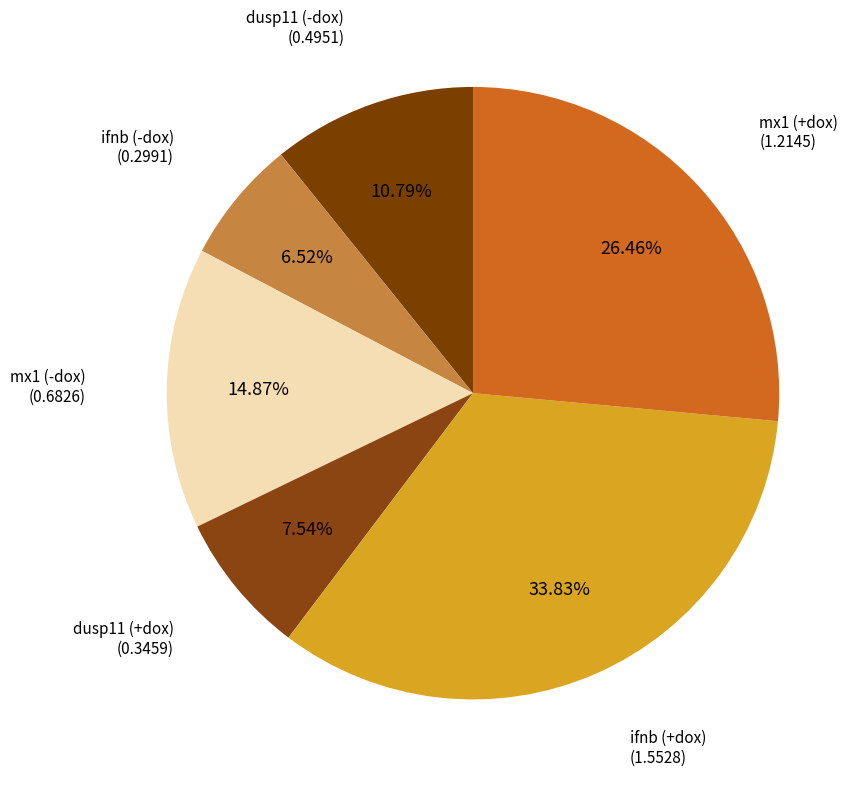

How many segments does this pie chart have?

6